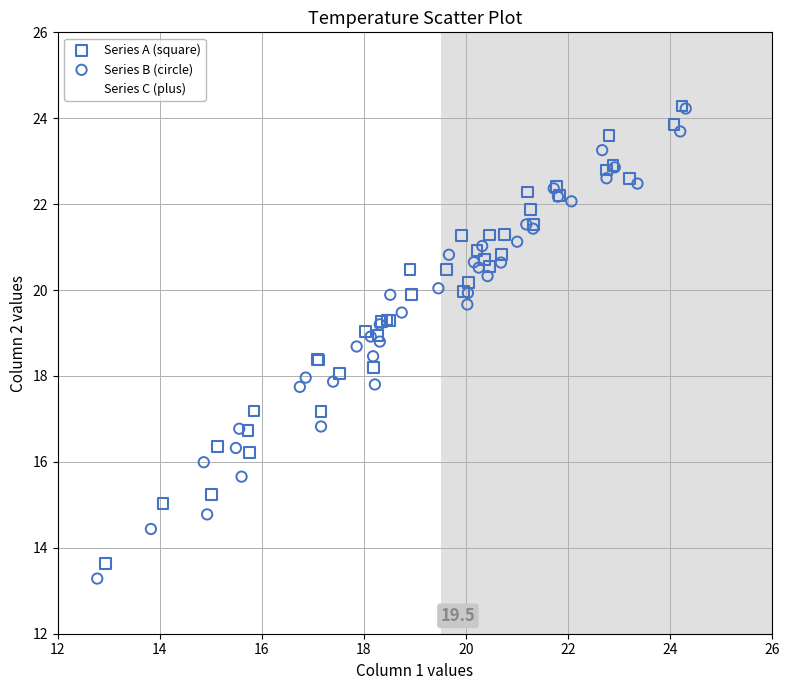

Which series has the widest spread of Y values?

Series C (plus)